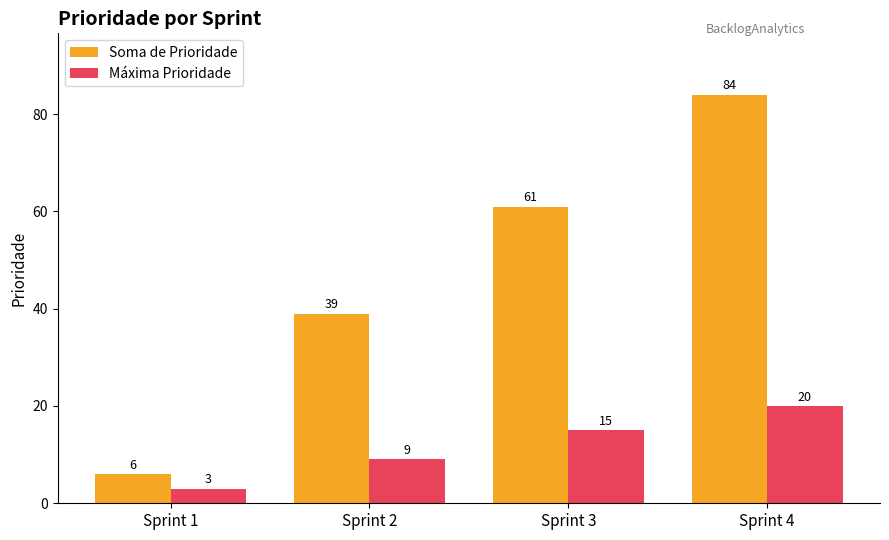

Reading right to left, what are all the values shown in this chart?

Soma de Prioridade: 84	61	39	6
Máxima Prioridade: 20	15	9	3